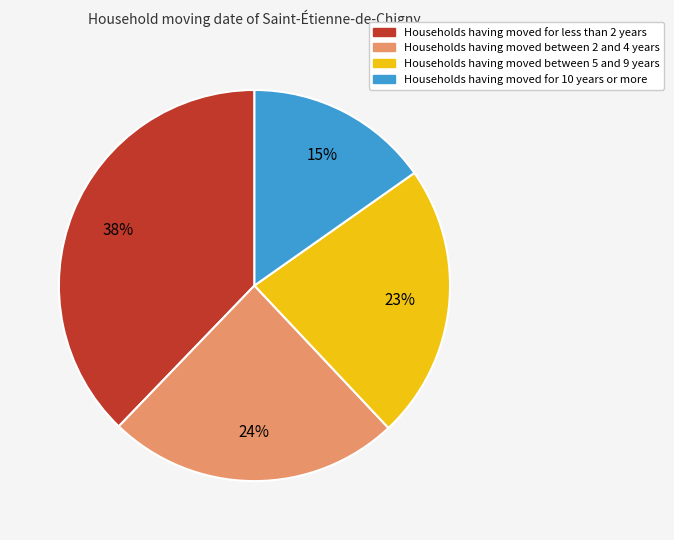

To the nearest percent, what is the average slice percentage?

25%